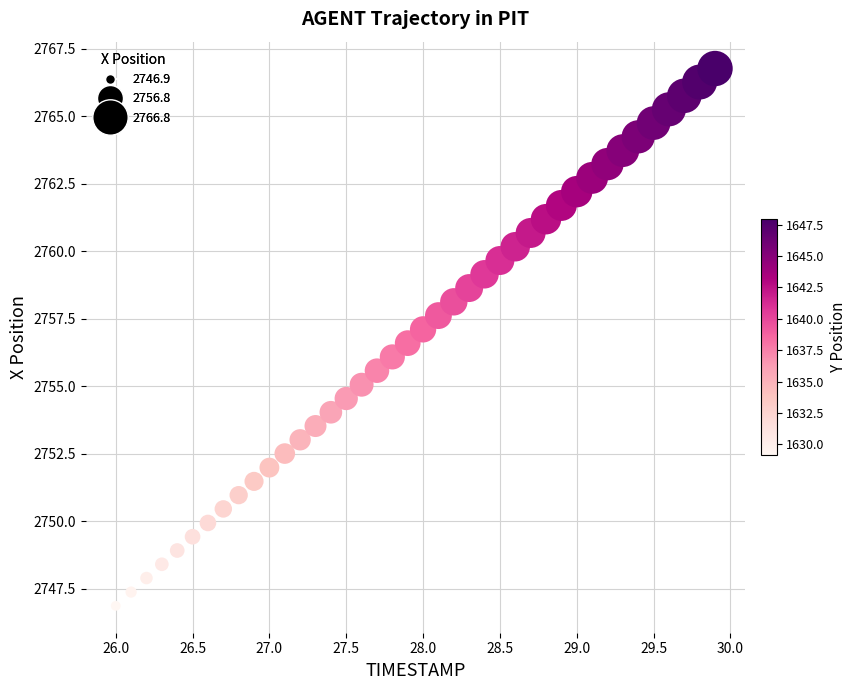

What is the range of X values (max minus min)?

3.9